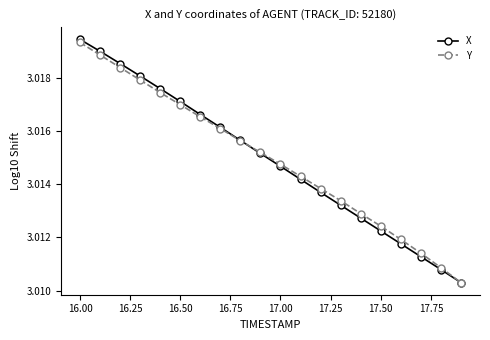

Count the Y values in the range 3 to 4.

20